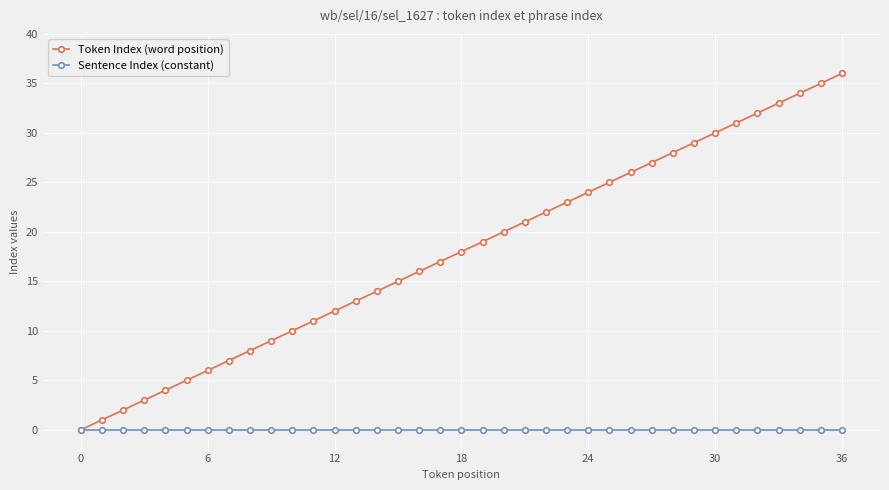

Which series has the largest total across all categories?

Token Index (word position)